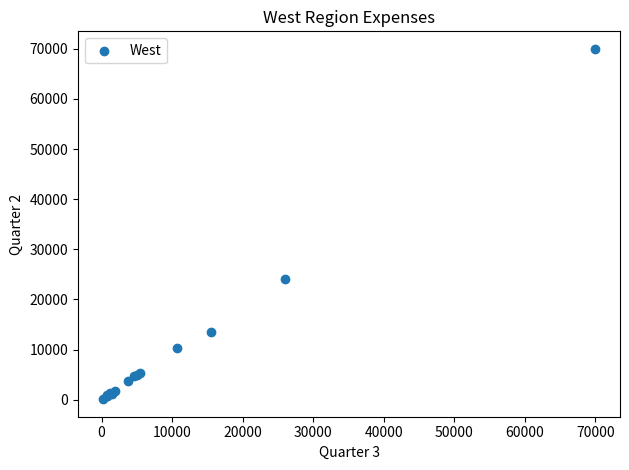

What Y value in the scatter plot is closest to 35050?

24000